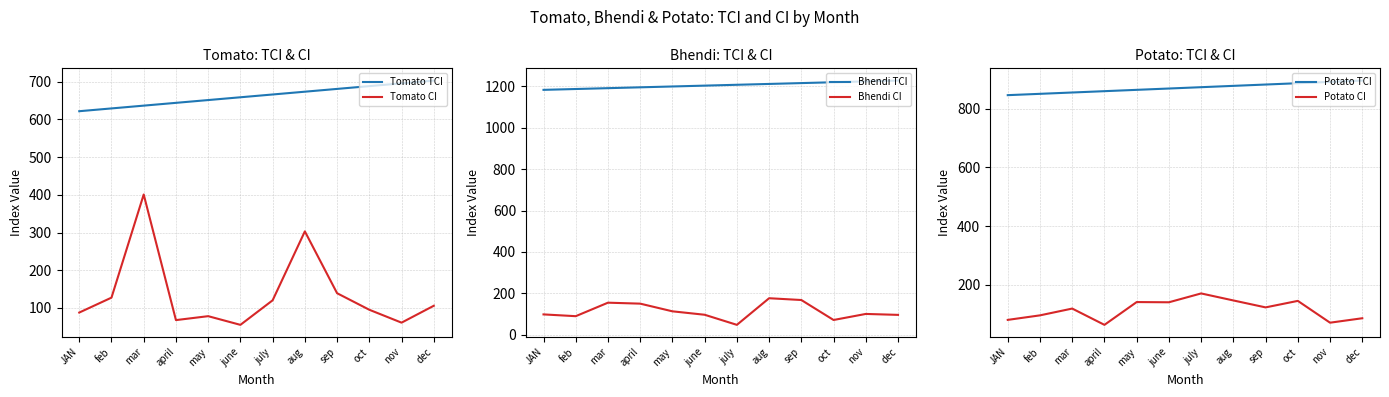

Between nov and JAN, which is larger?

nov